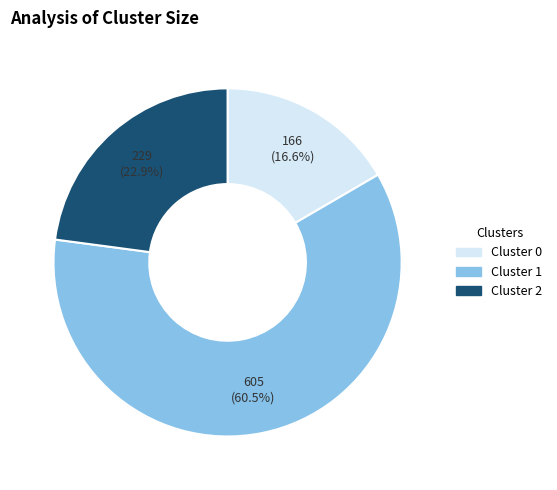

Which slice represents more than half of the pie?

Cluster 1